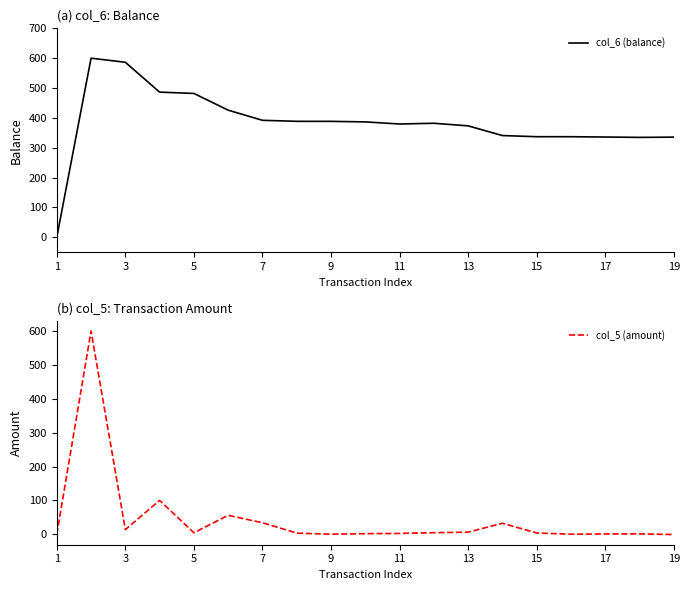

Reading left to right, transcribe all the data shown in this chart.

col_6 (balance): 0.0	600.0	586.3	486.3	481.9	425.9	391.9	388.5	388.4	386.6	379.5	382.0	373.3	340.8	337.0	336.9	335.9	334.7	335.5
col_5 (amount): 0.0	600.0	13.7	100.0	4.4	56.0	34.0	3.4	0.1	1.8	2.5	4.6	6.2	32.5	3.8	0.1	1.0	1.2	-0.8